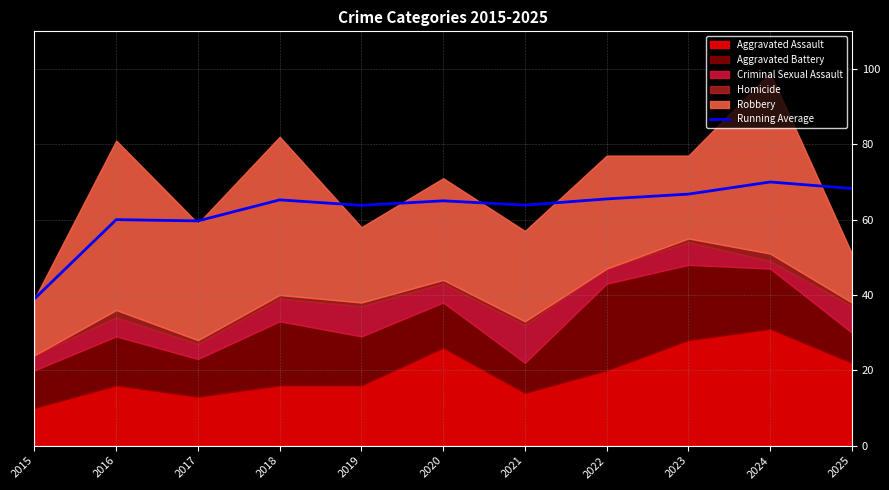

What is the difference between the maximum and minimum values?

31.0